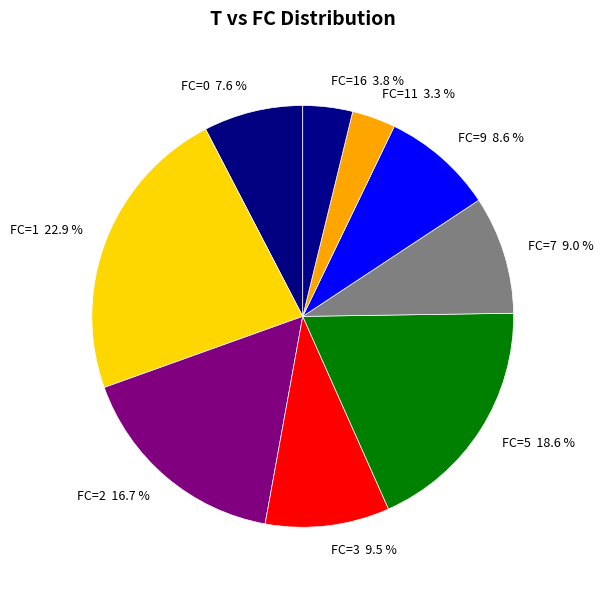

How many segments does this pie chart have?

9